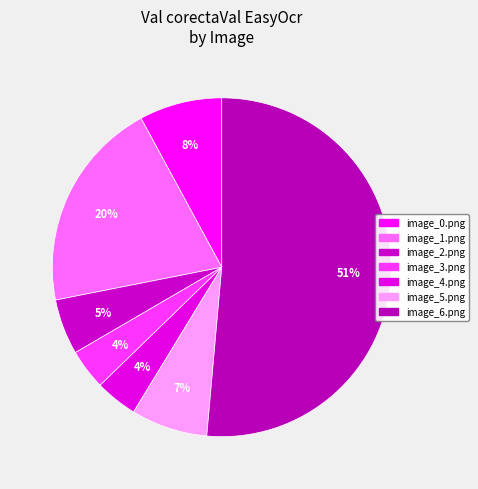

Is it true that image_6.png is 41% of the pie?

False